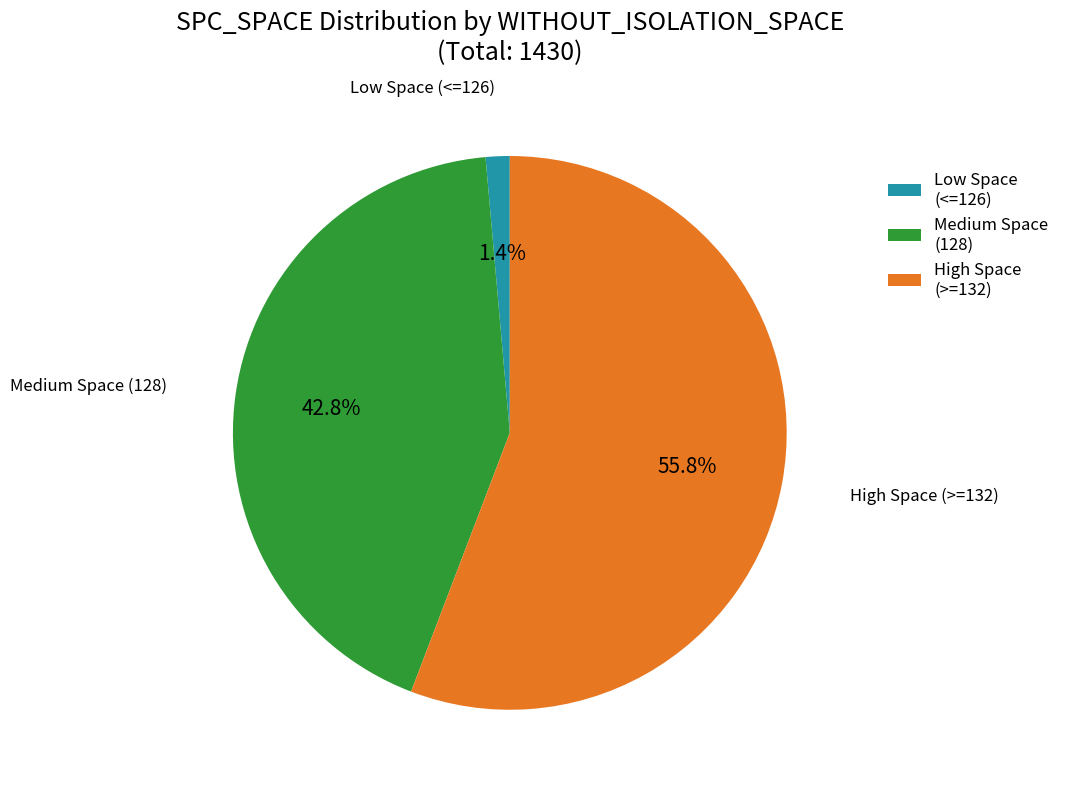

Rank the categories by value from highest to lowest.

High Space (>=132), Medium Space (128), Low Space (<=126)